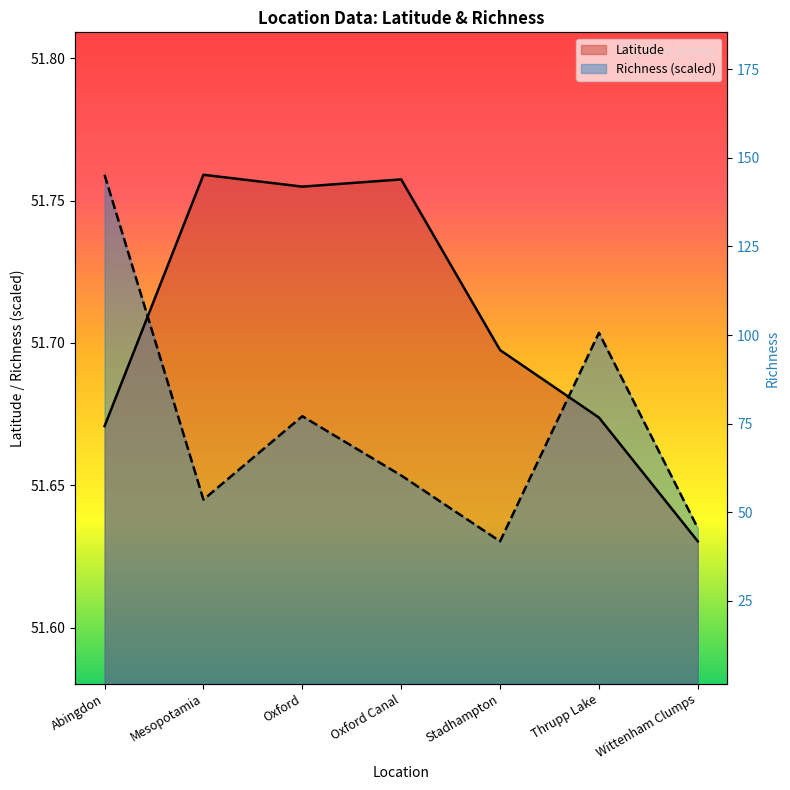

What position from the right is Oxford?

5